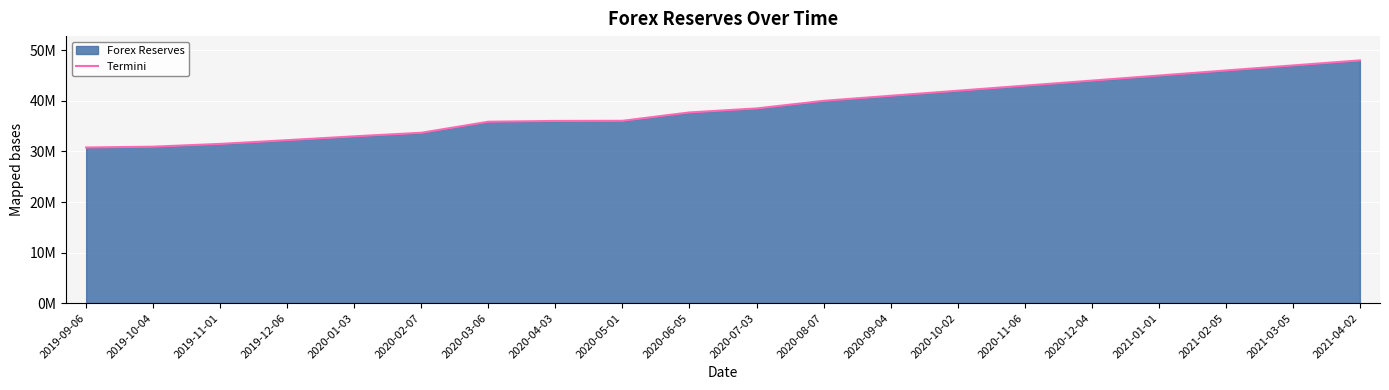

Reading left to right, transcribe all the data shown in this chart.

2019-09-06=30776880.0	2019-10-04=30938998.4	2019-11-01=31490778.4	2019-12-06=32226629.4	2020-01-03=32984185.6	2020-02-07=33691430.0	2020-03-06=35872140.0	2020-04-03=36029832.0	2020-05-01=36056109.5	2020-06-05=37709177.1	2020-07-03=38500000.0	2020-08-07=40000000.0	2020-09-04=41000000.0	2020-10-02=42000000.0	2020-11-06=43000000.0	2020-12-04=44000000.0	2021-01-01=45000000.0	2021-02-05=46000000.0	2021-03-05=47000000.0	2021-04-02=48000000.0